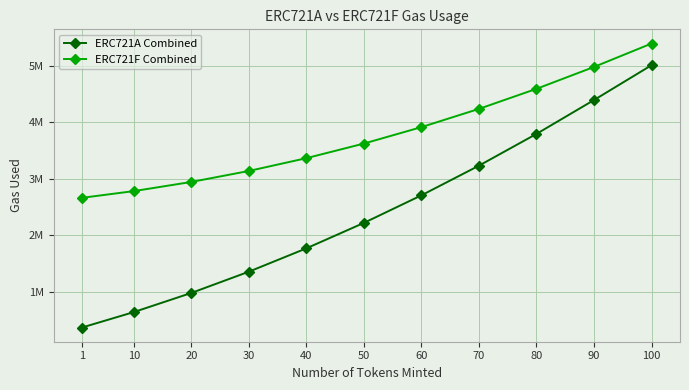

What are all the series names shown in the legend?

ERC721A Combined, ERC721F Combined